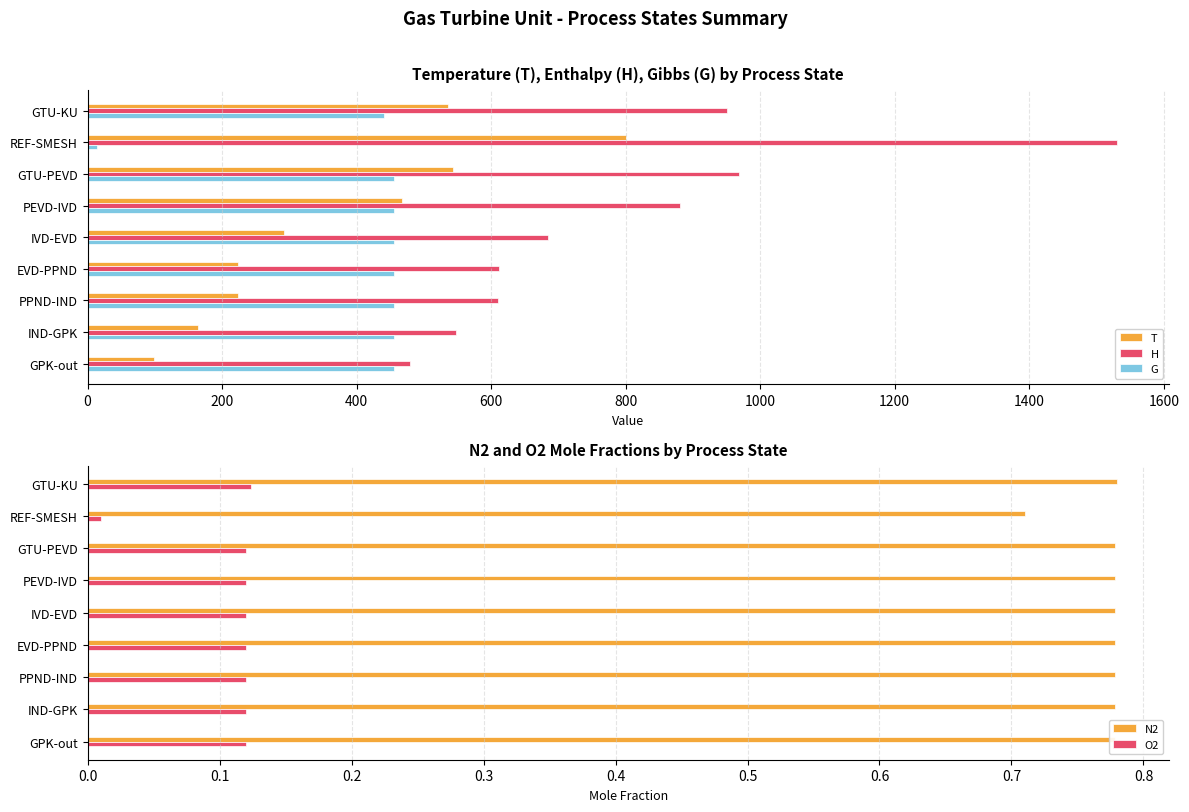

Which series has the largest total across all categories?

H